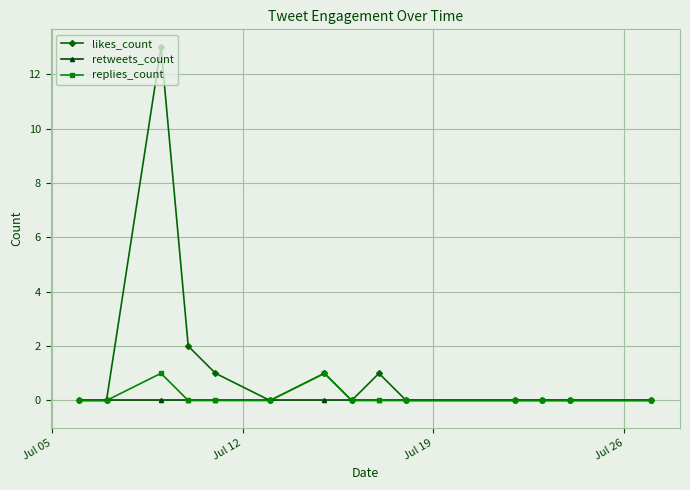

What is the maximum value for likes_count?

13